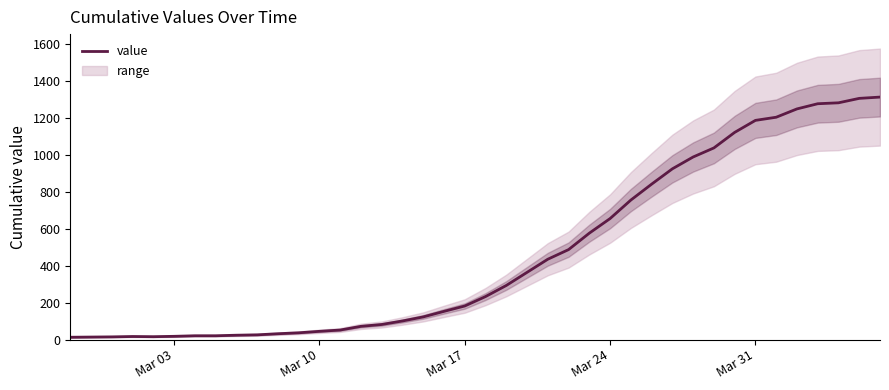

How many values exceed 233?

19